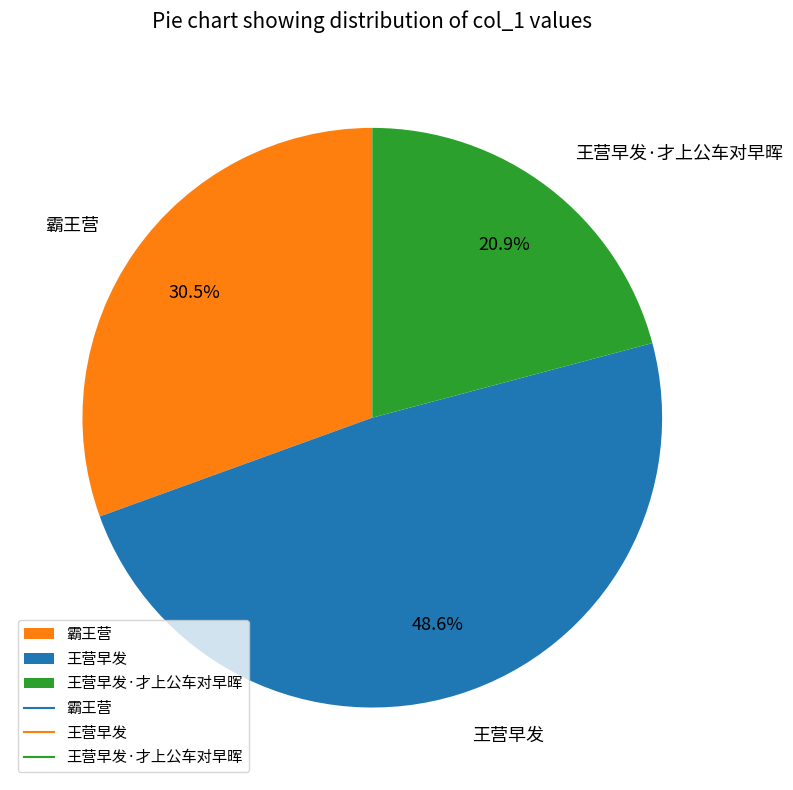

The 王营早发·才上公车对早晖 slice represents 28% of the pie. True or false?

False